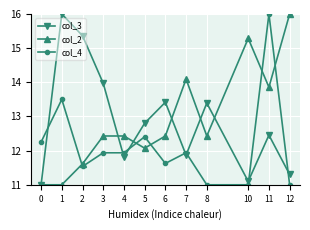

Which series changed the most between 0 and 3?

col_3